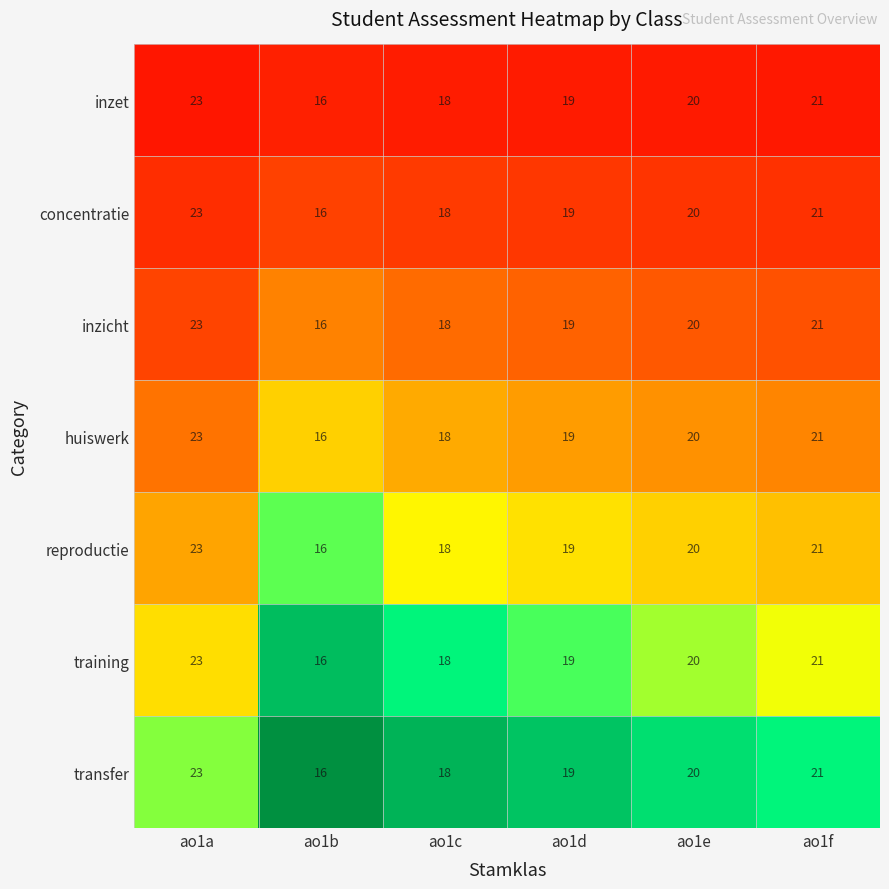

Rank the categories by training value from lowest to highest.

ao1b, ao1c, ao1d, ao1e, ao1f, ao1a